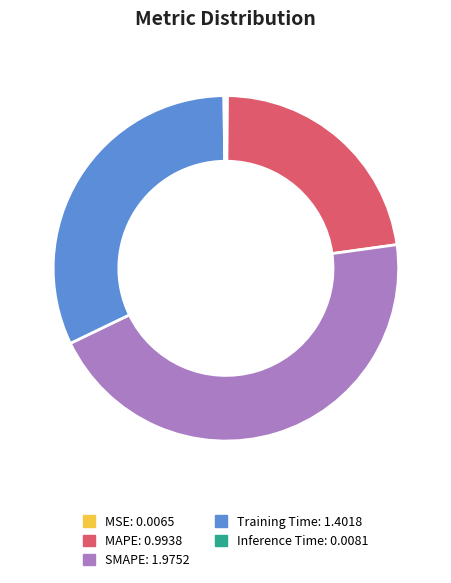

Combined, do Training Time and SMAPE account for over 50%?

Yes